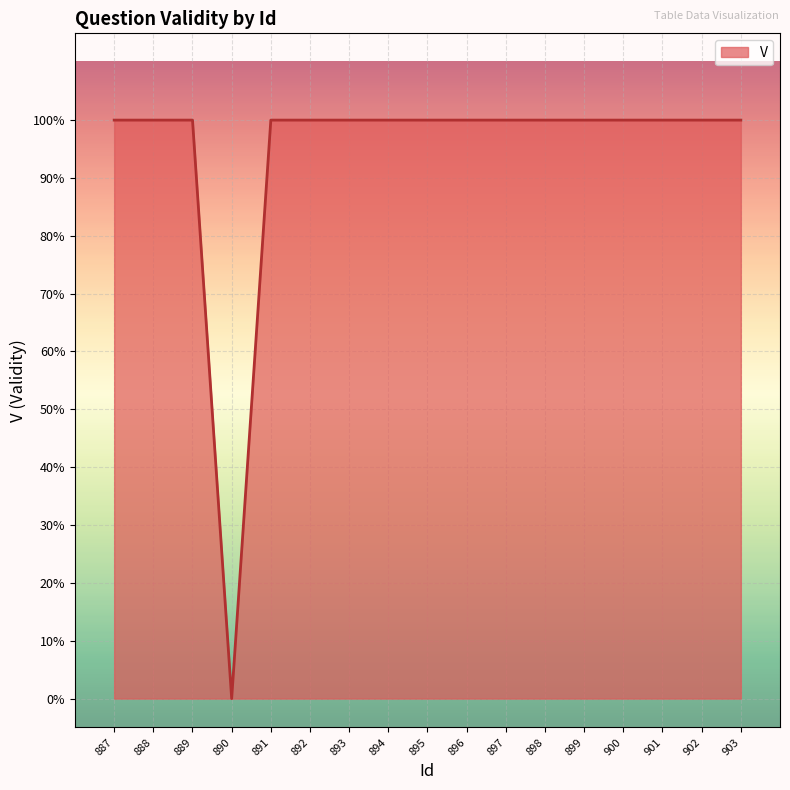

Reading left to right, what are all the values shown in this chart?

887=1	888=1	889=1	890=0	891=1	892=1	893=1	894=1	895=1	896=1	897=1	898=1	899=1	900=1	901=1	902=1	903=1